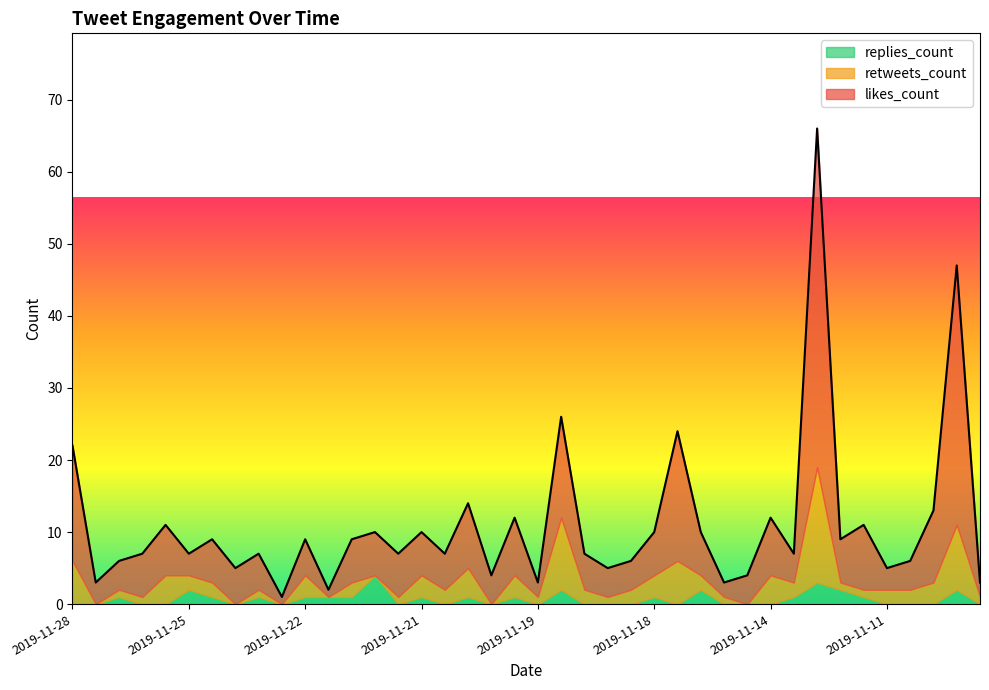

How many times do replies_count and retweets_count cross each other?

5